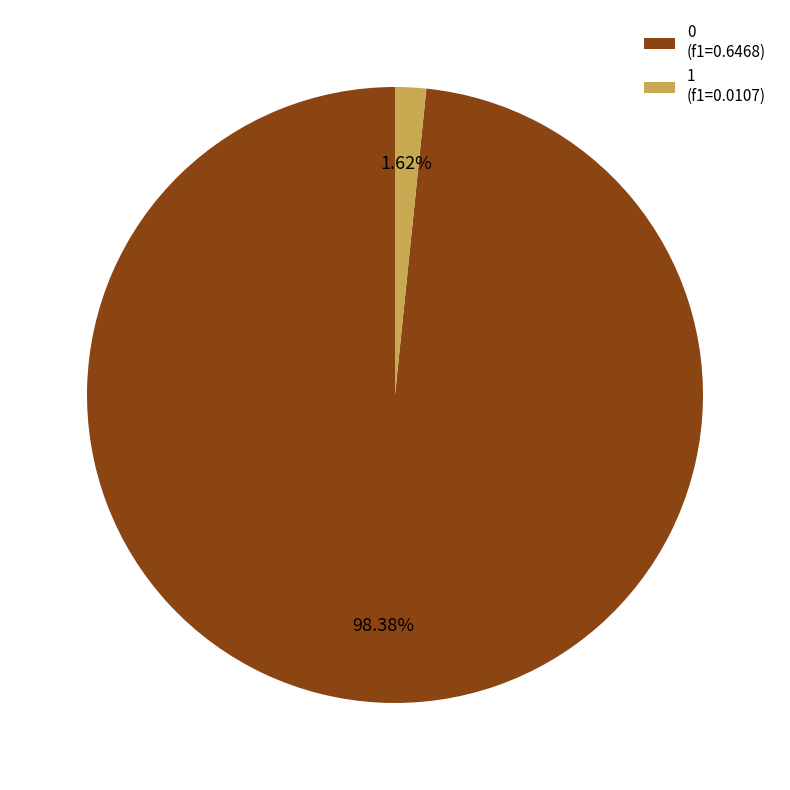

Is the sum of 1 and 0 greater than half?

Yes